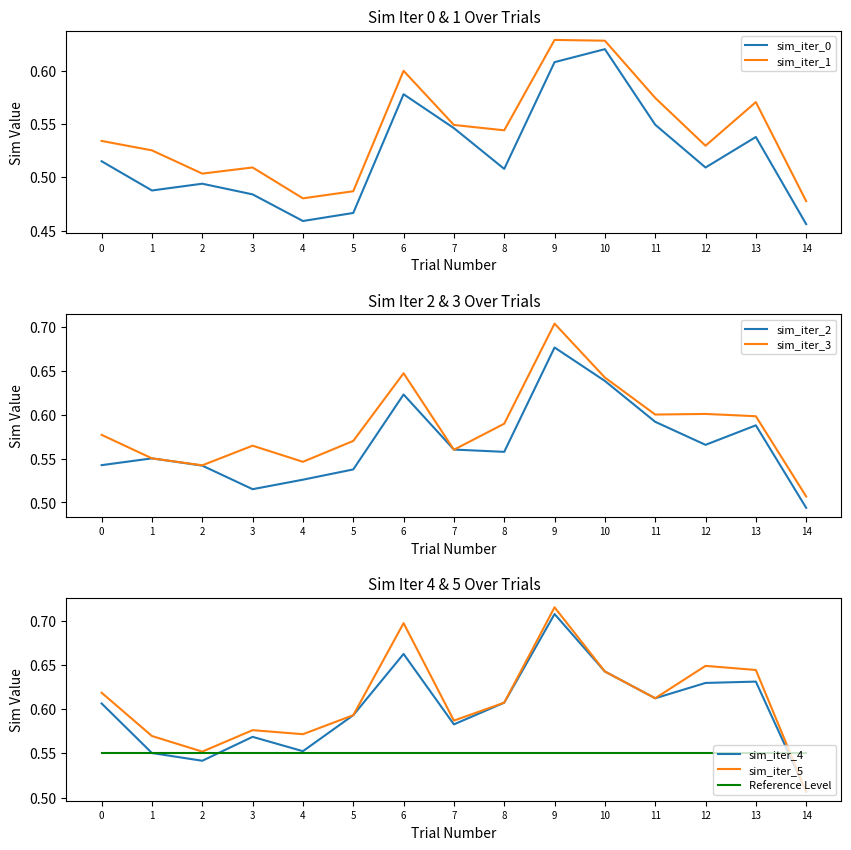

Where is the first local maximum for sim_iter_2?

1